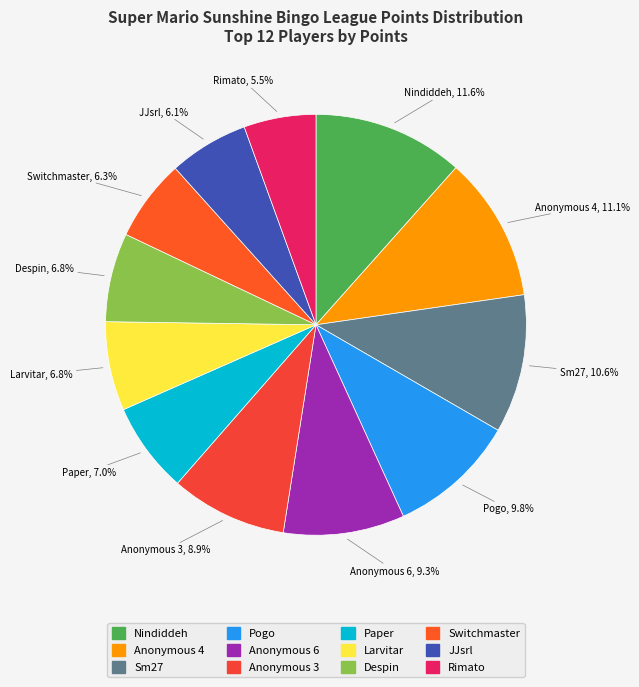

Count the number of slices in the pie.

12